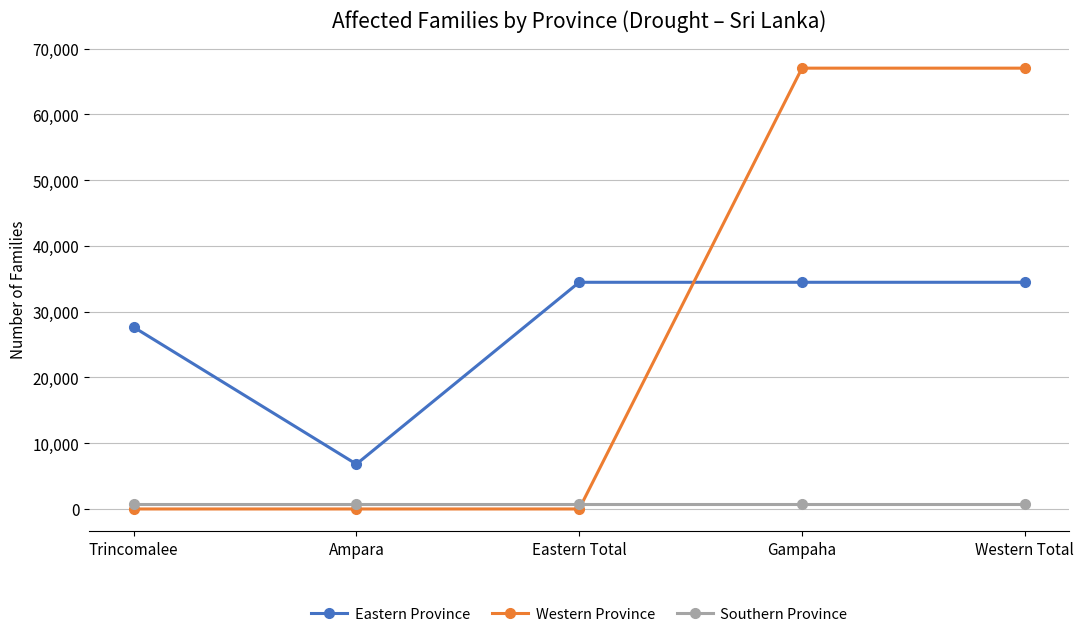

Which series has the largest range (max minus min)?

Western Province